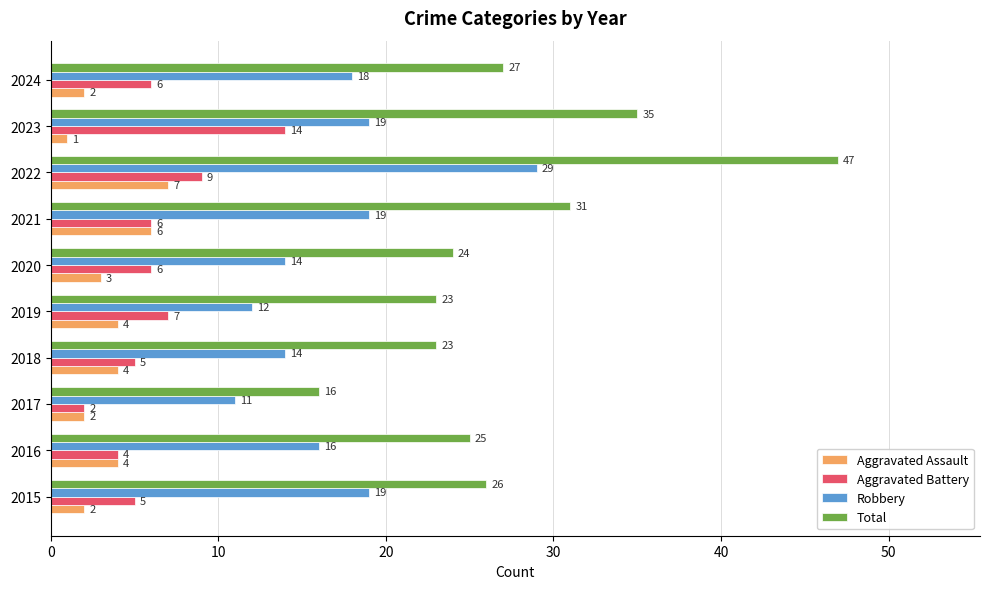

Between 2018 and 2022, which series saw the biggest shift?

Total